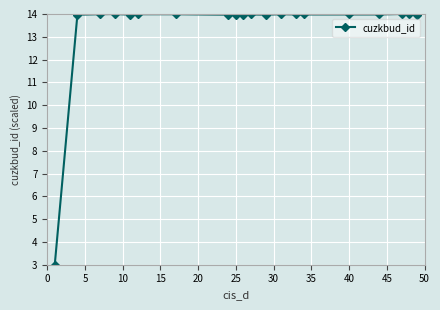

What is the sum of all values?

268.6